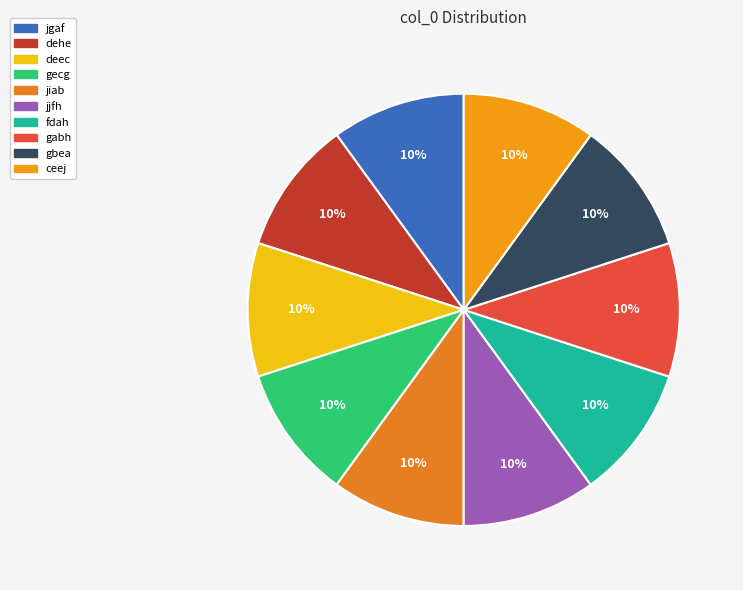

What percentage do jiab and gbea together represent?

20.0%